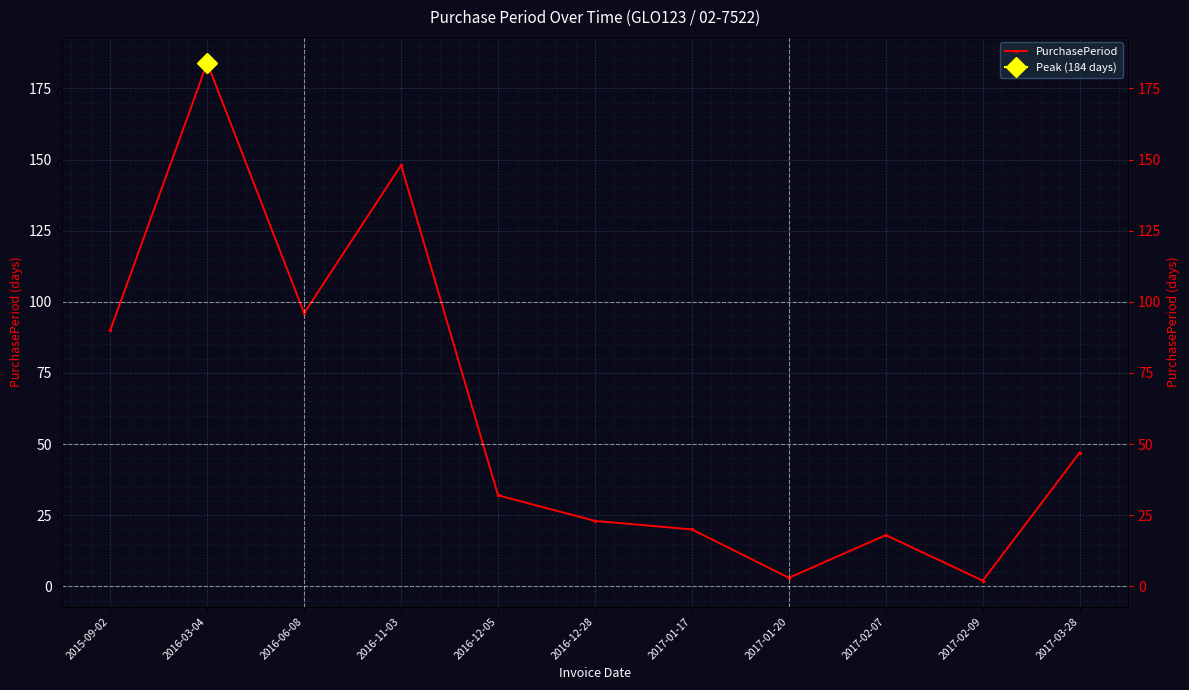

Reading left to right, transcribe all the data shown in this chart.

2015-09-02=90	2016-03-04=184	2016-06-08=96	2016-11-03=148	2016-12-05=32	2016-12-28=23	2017-01-17=20	2017-01-20=3	2017-02-07=18	2017-02-09=2	2017-03-28=47